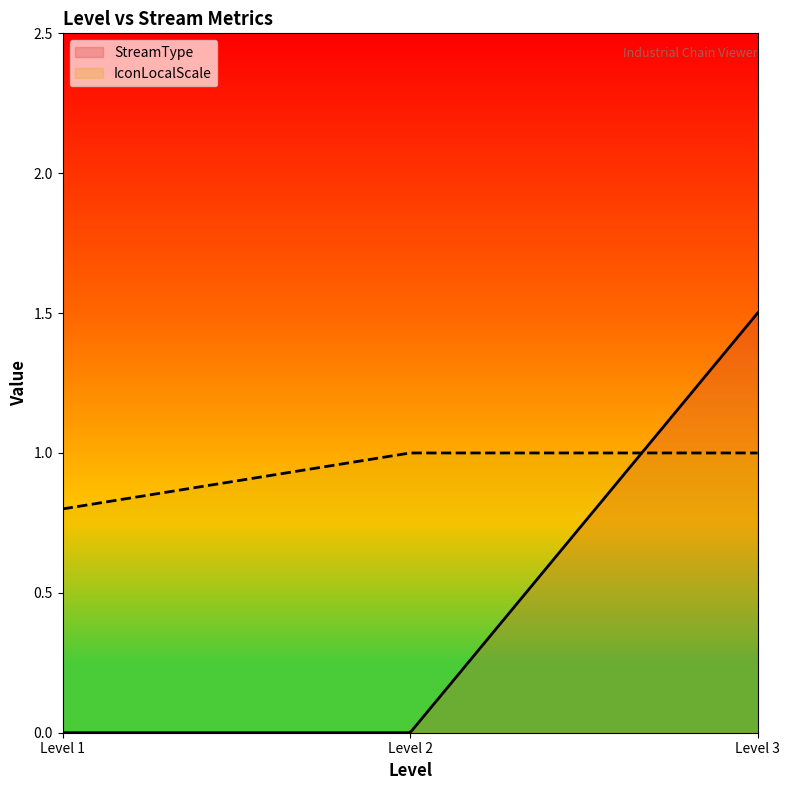

Count the number of categories in the chart.

300